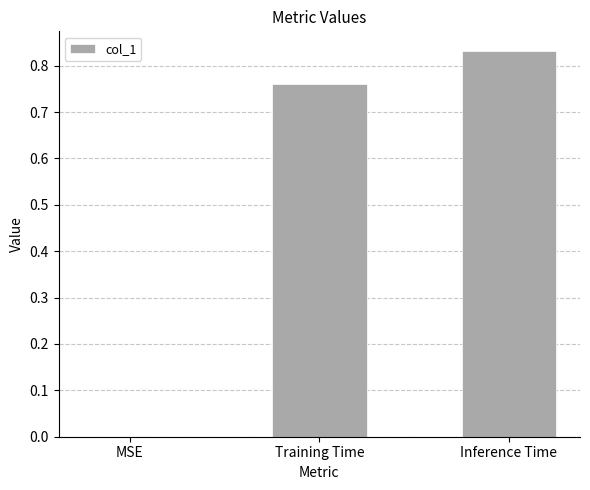

Which label corresponds to the largest value in the chart?

Inference Time